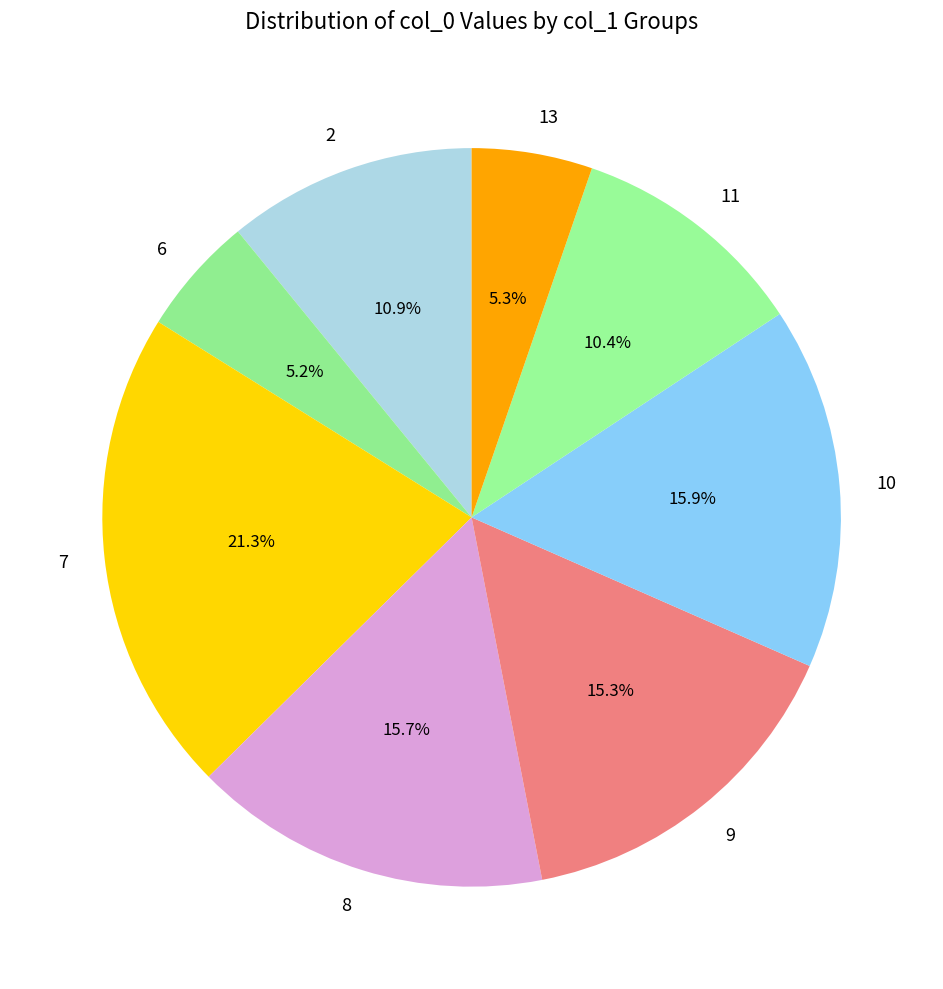

Which category has the biggest portion of the pie?

7